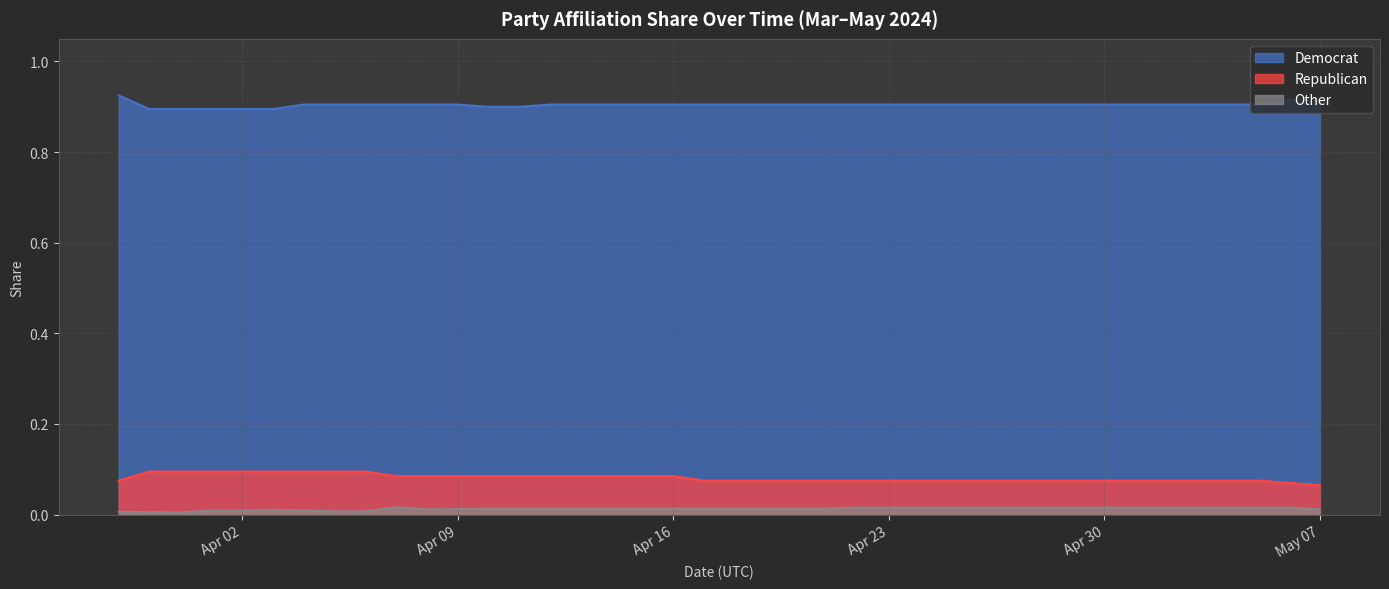

Which label corresponds to the smallest value in the chart?

03-31-2024